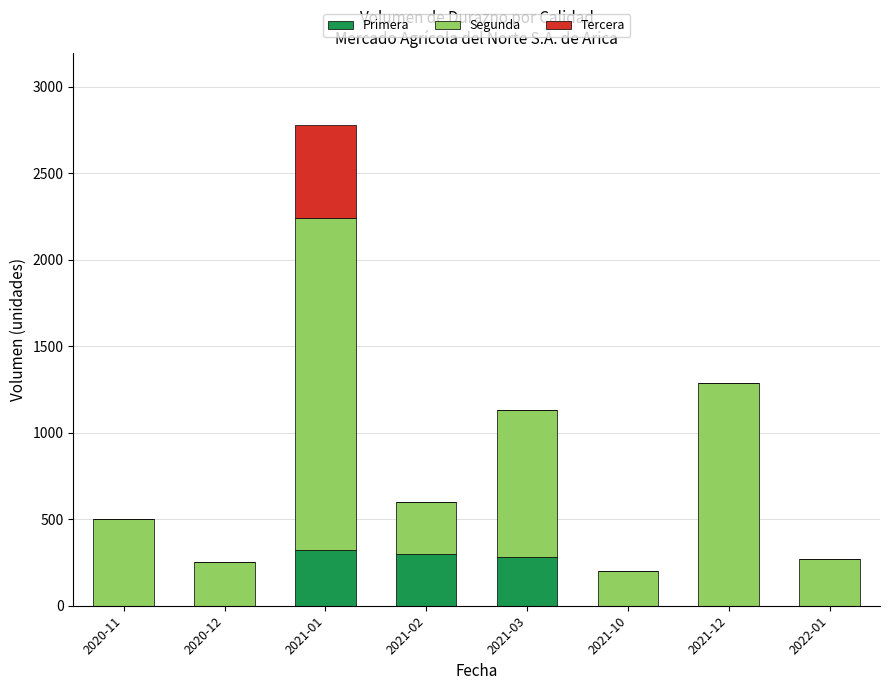

The value of Primera at 2020-12 is 173. True or false?

False